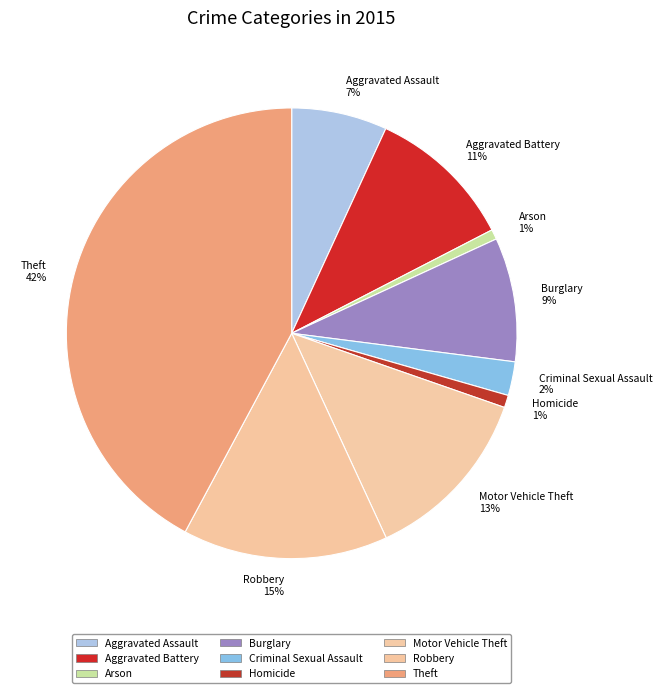

True or false: Arson accounts for 1% of the total.

True